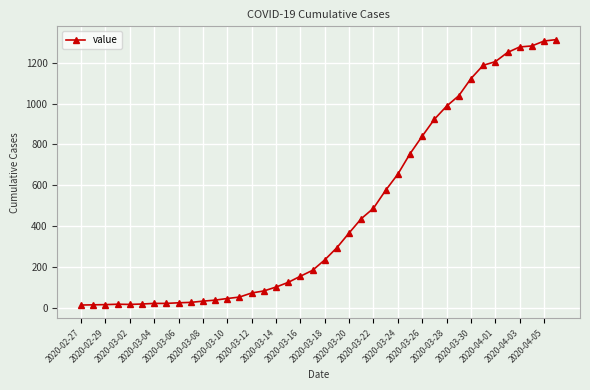

What is the value of the 25th point from the left?

487